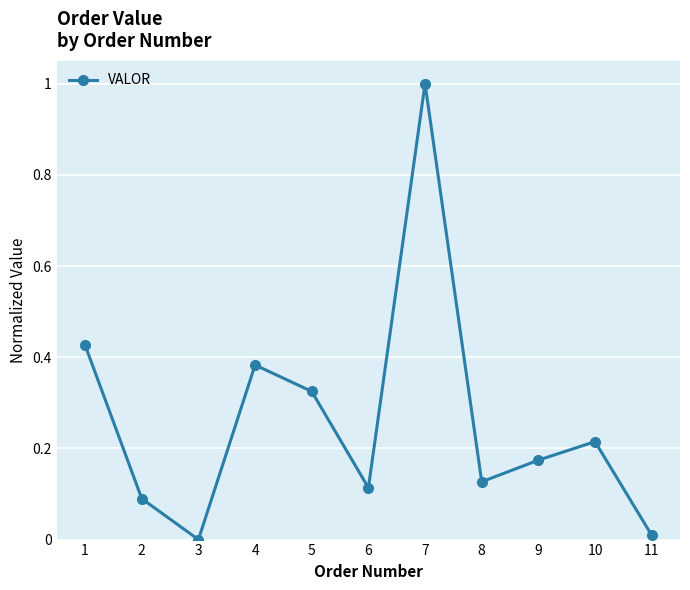

Which label corresponds to the largest value in the chart?

7